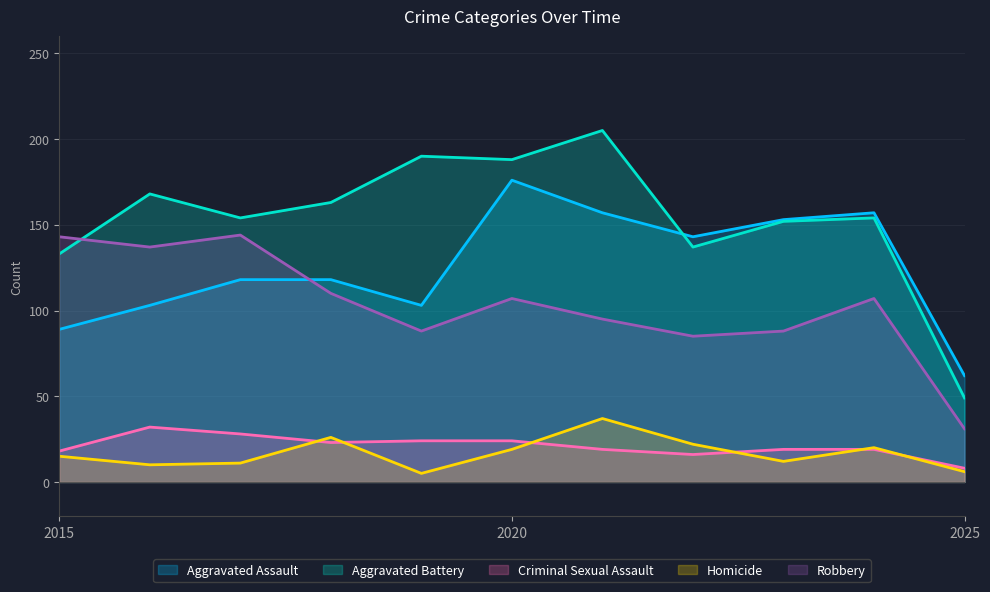

Rank the series by their maximum value, from highest to lowest.

Aggravated Battery, Aggravated Assault, Robbery, Homicide, Criminal Sexual Assault